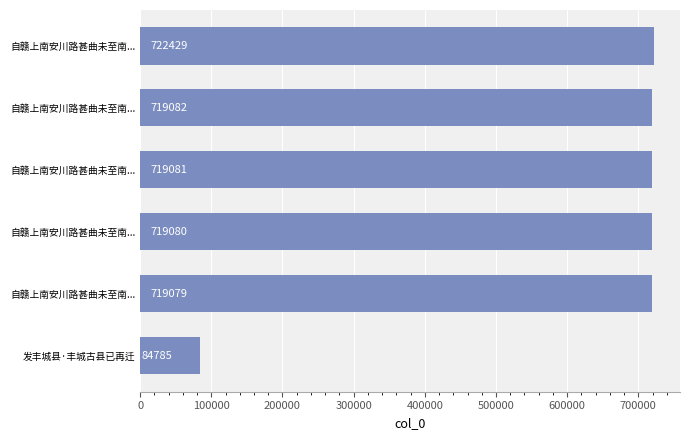

How many categories are shown in the chart?

6